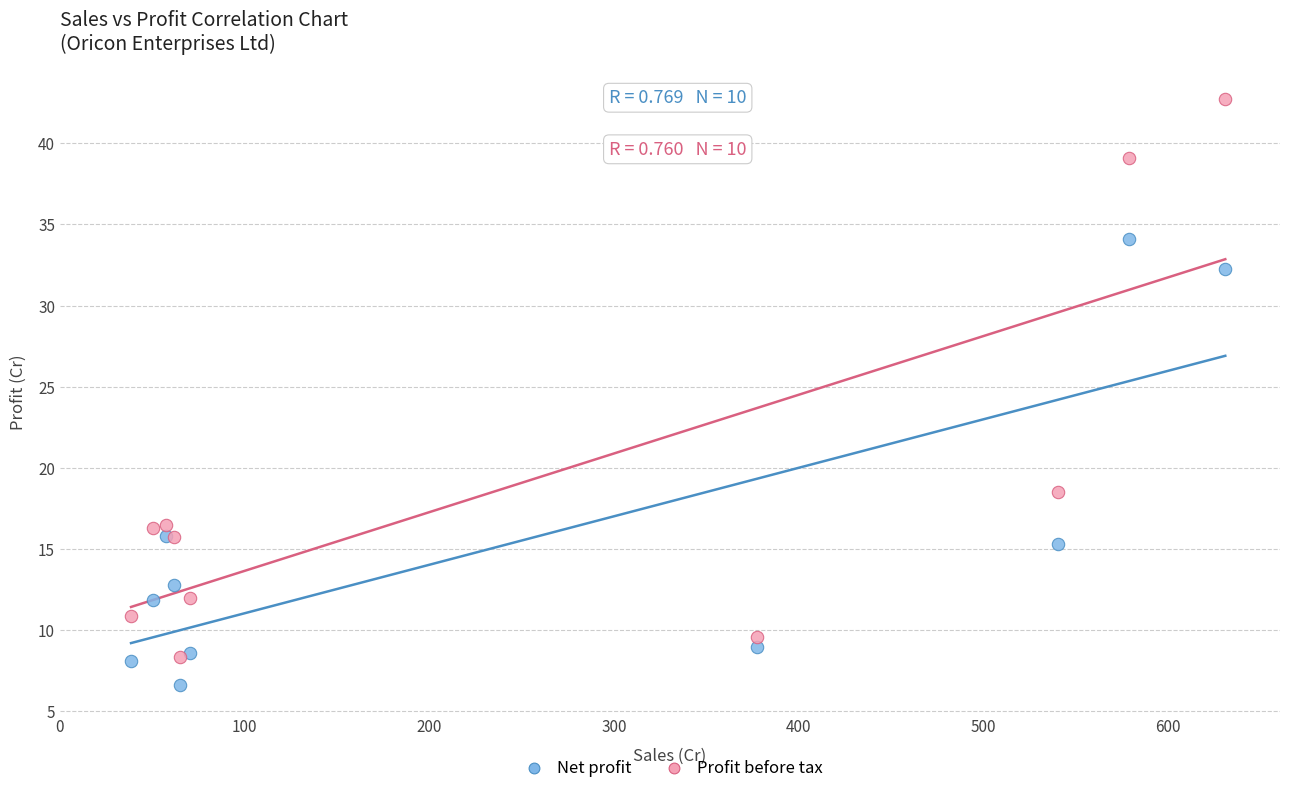

In the Profit before tax series, what Y value is closest to 25?

18.5